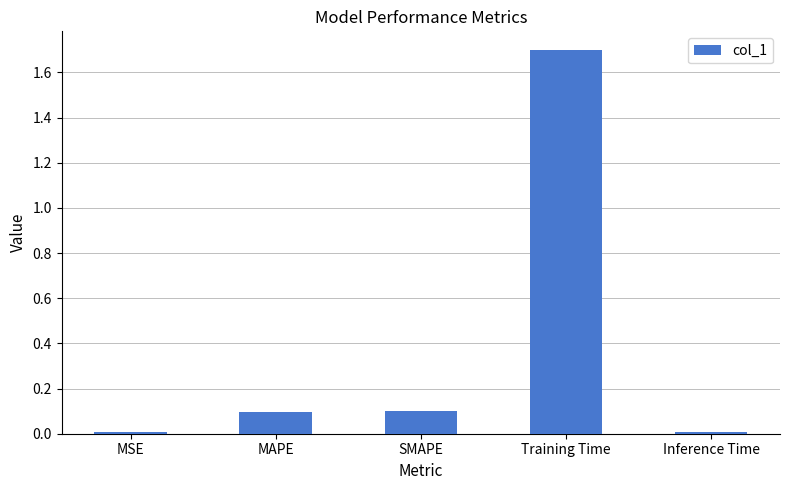

The value at SMAPE is 0.1. True or false?

True